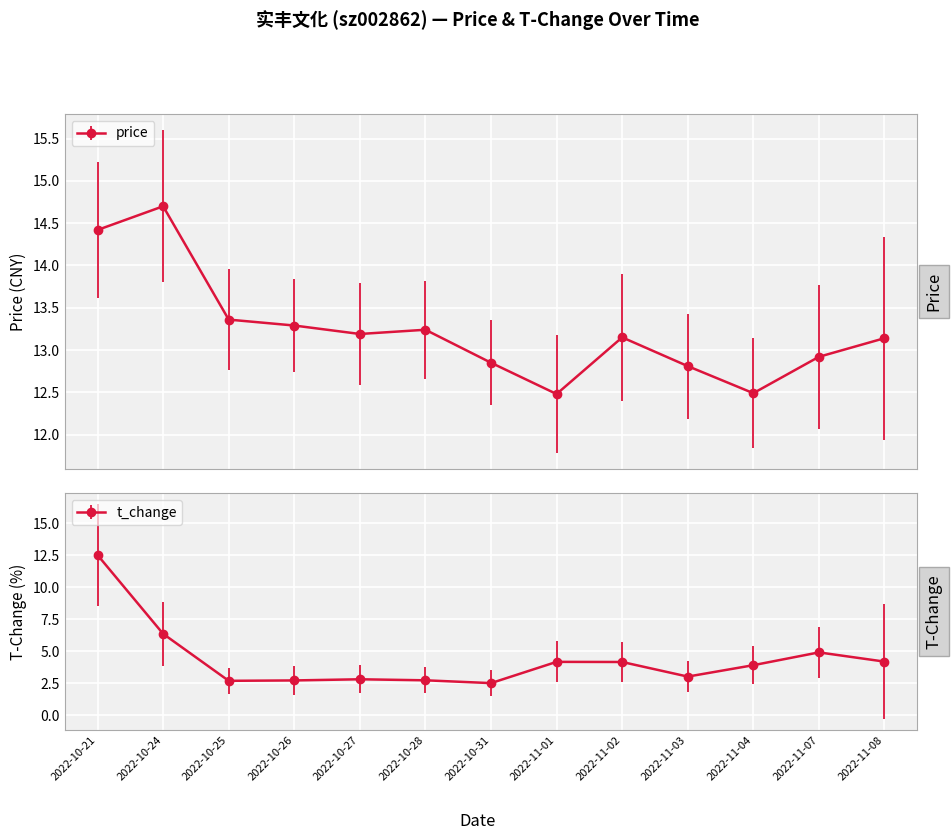

True or false: t_change and price intersect in this chart.

False